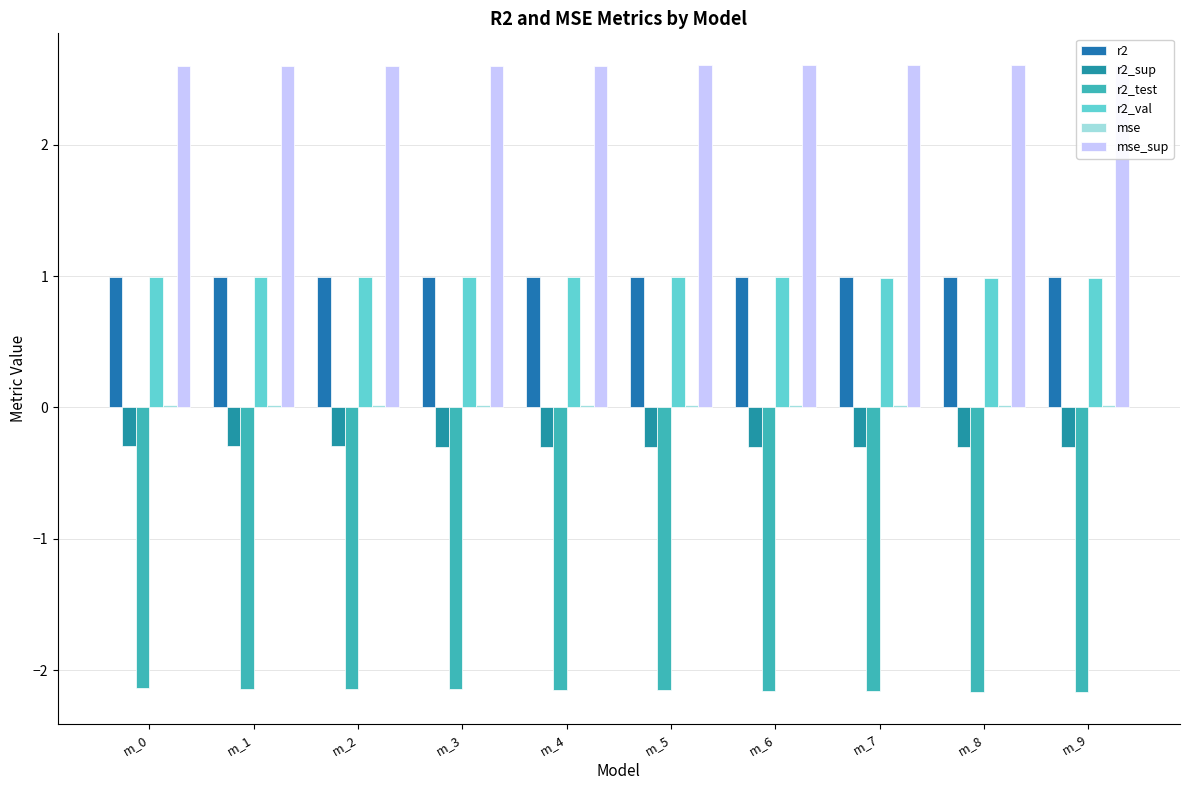

At how many categories does at least one series exceed -1?

10